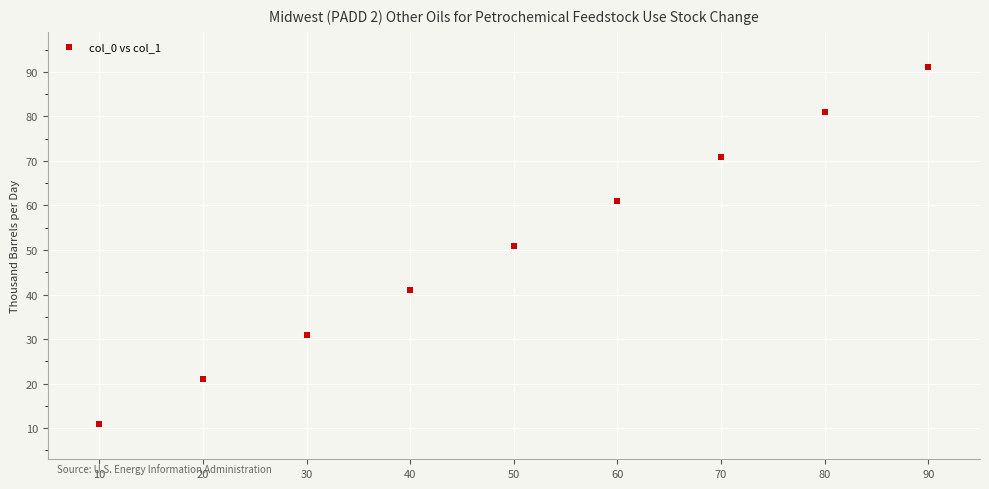

What is the average Y value?

51